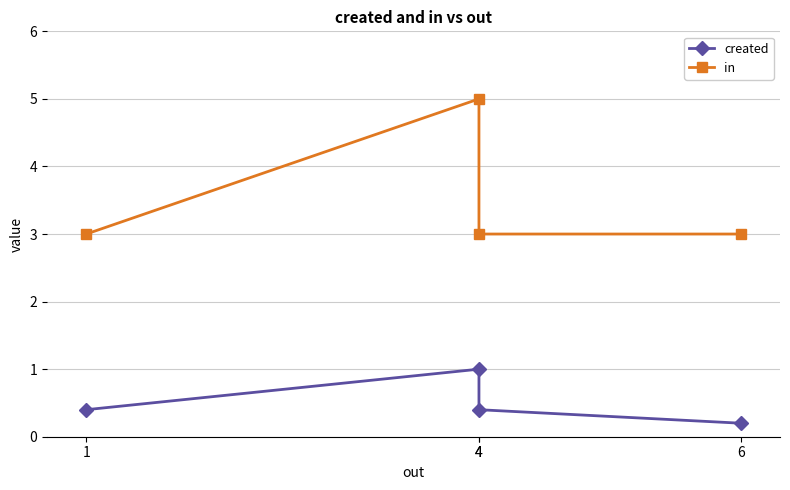

True or false: in has more than 2 points higher than both neighbors.

False